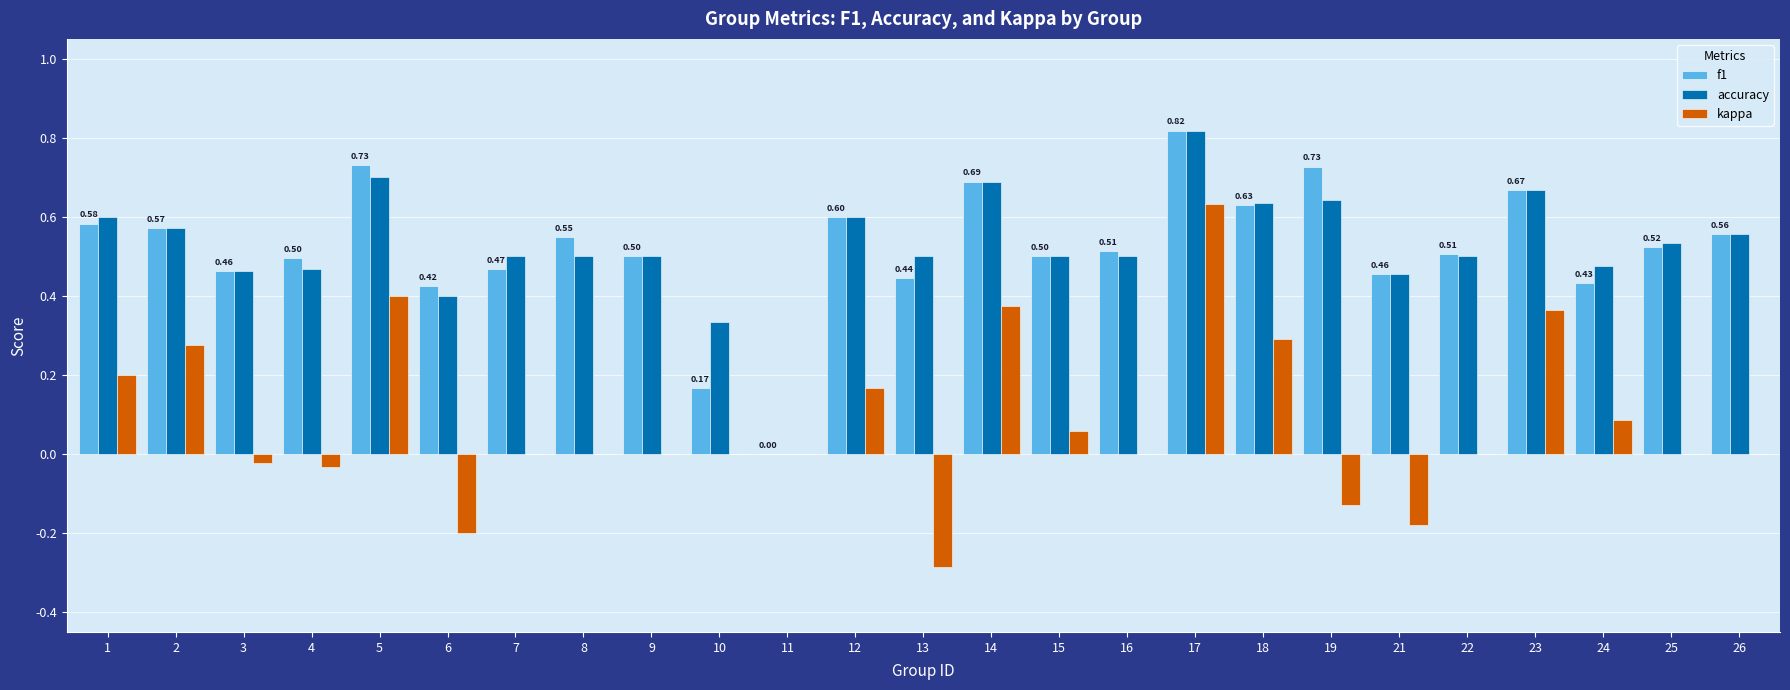

The value of f1 at 4 is 0.5. True or false?

True